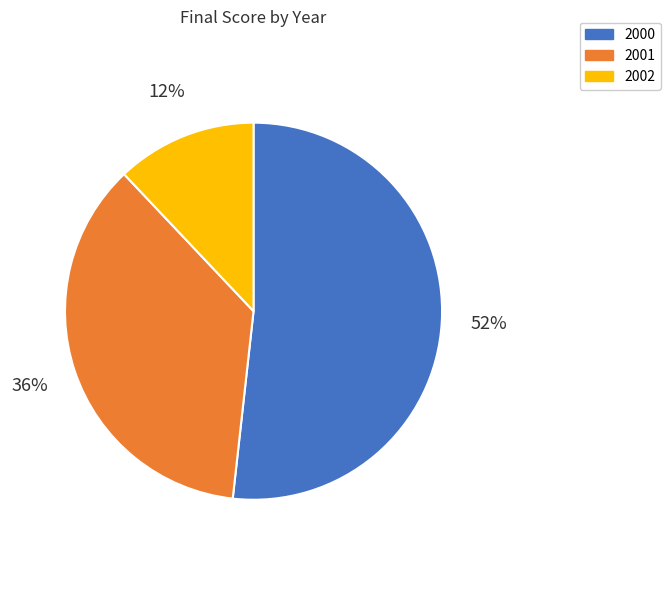

Combined, do 2002 and 2000 account for over 50%?

Yes